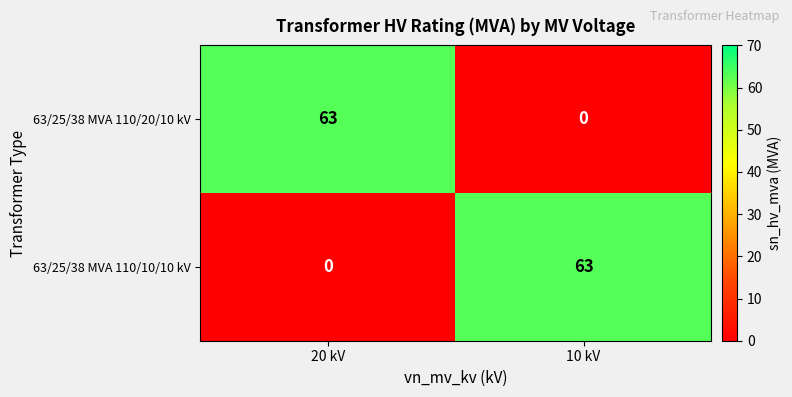

What is the difference between the 63/25/38 MVA 110/10/10 kV values at 20 kV and 10 kV?

63